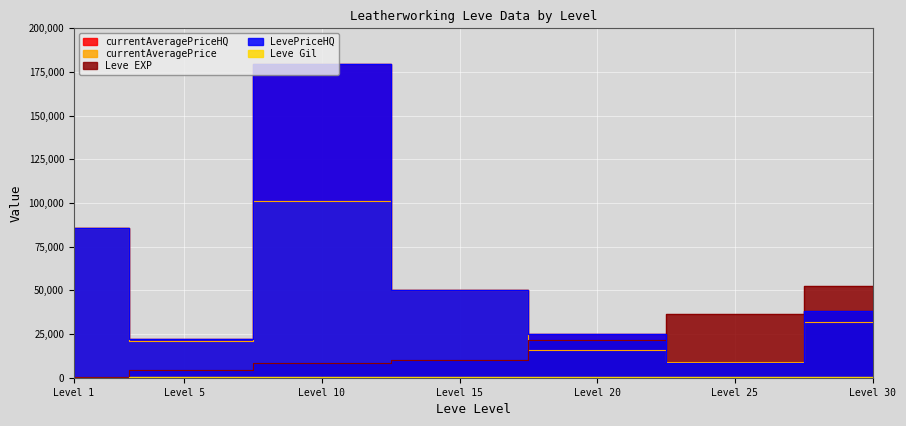

How many lines are shown in the chart?

5